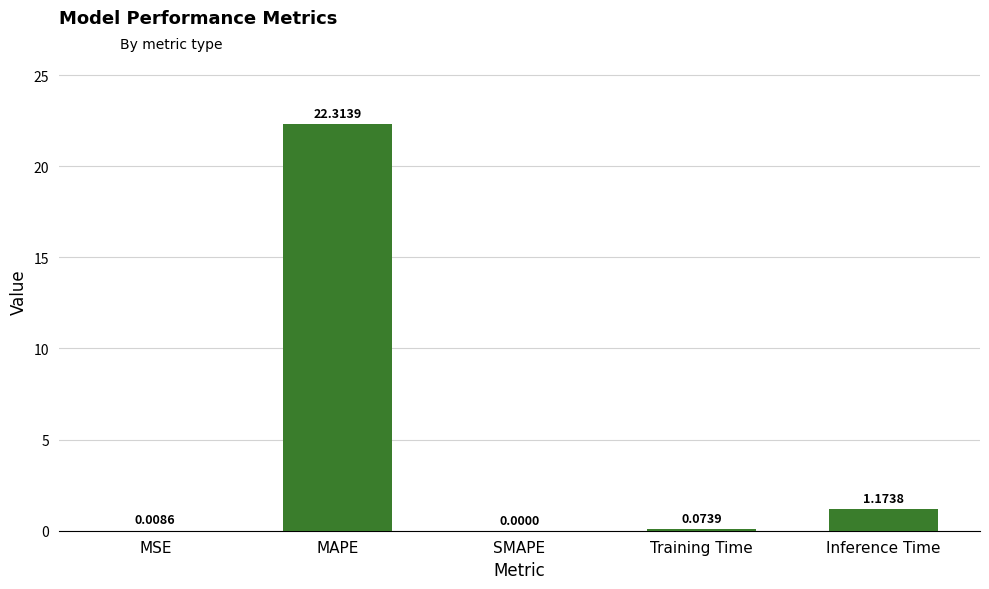

What is the average value?

4.7